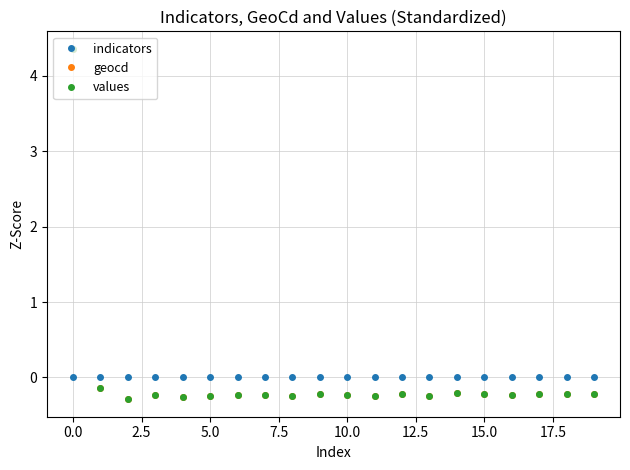

What is the value of the geocd point at the 16th from the left?

-0.2